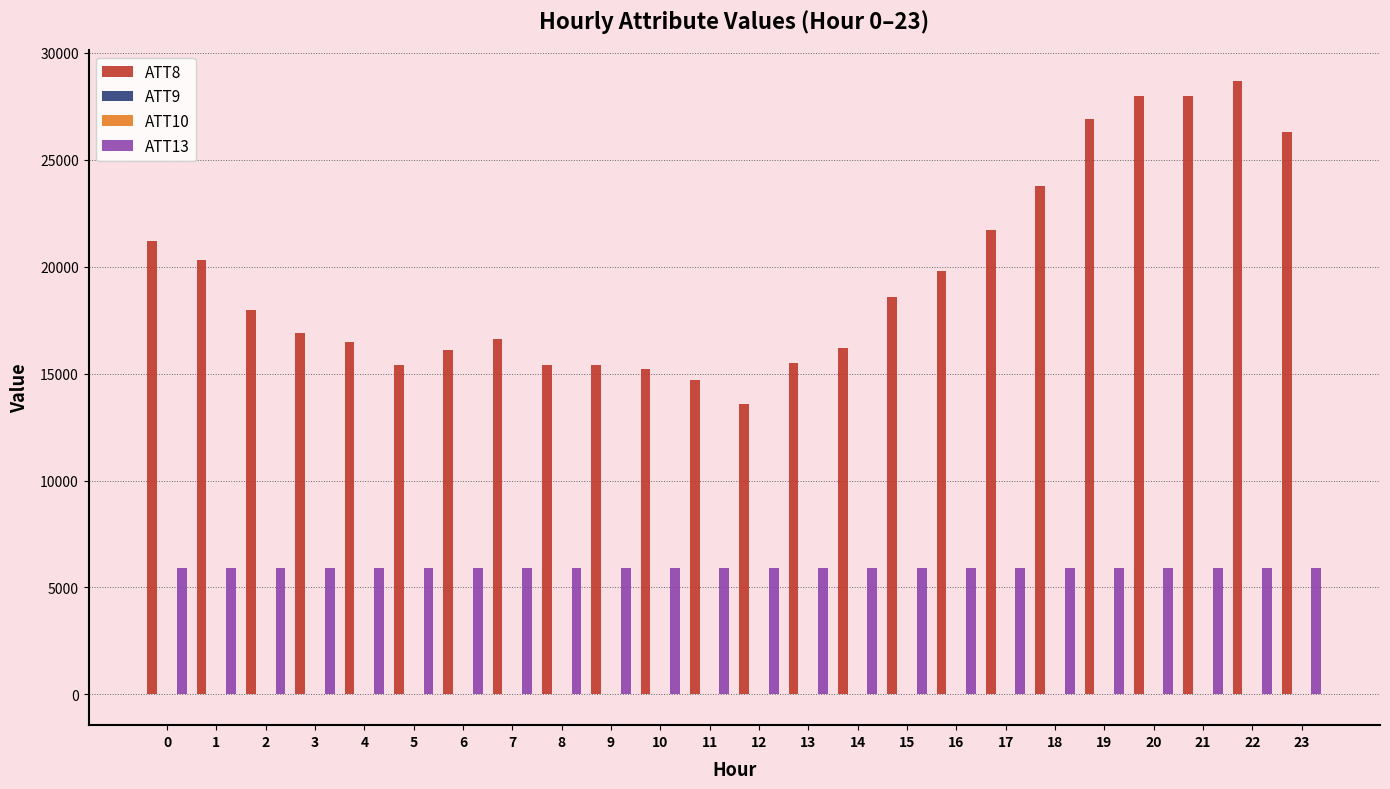

Does the chart contain stacked bars?

No